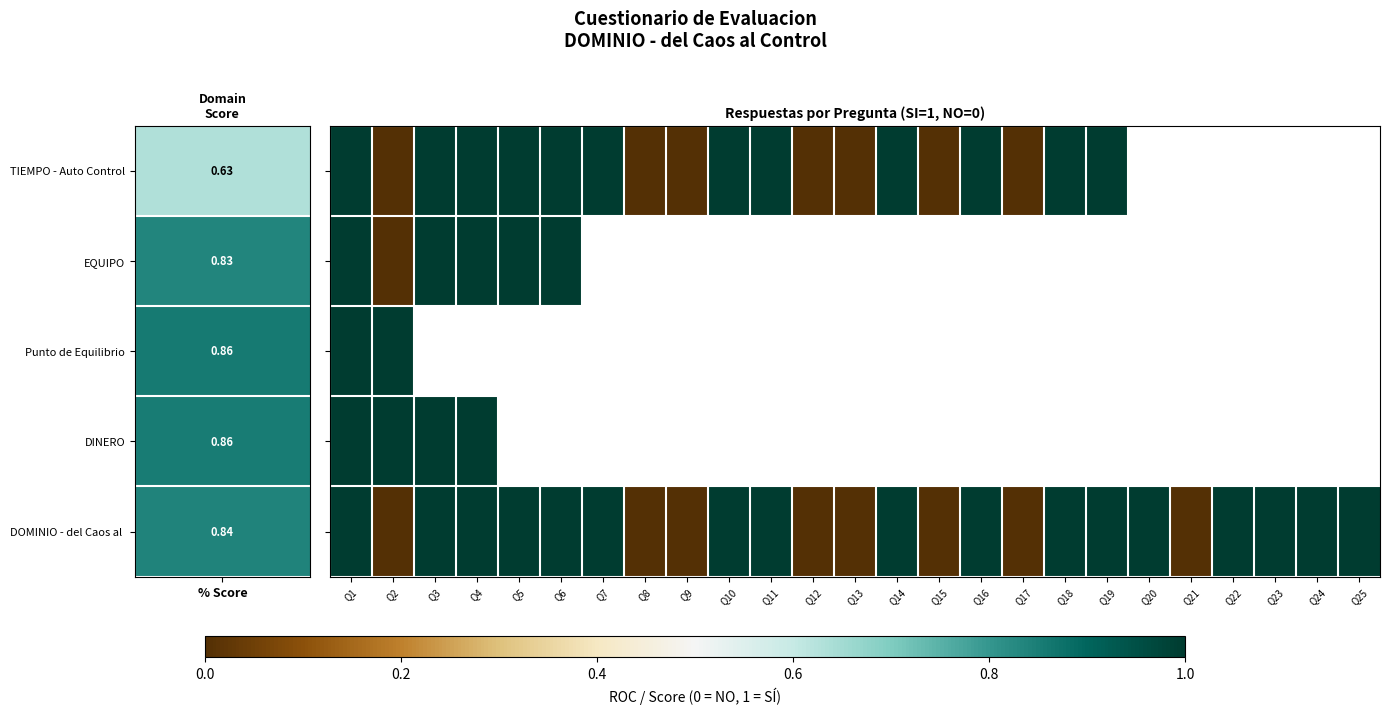

At Q8, list the series in order from smallest to largest.

TIEMPO - Auto Control, EQUIPO, Punto de Equilibrio, DINERO, DOMINIO - del Caos al